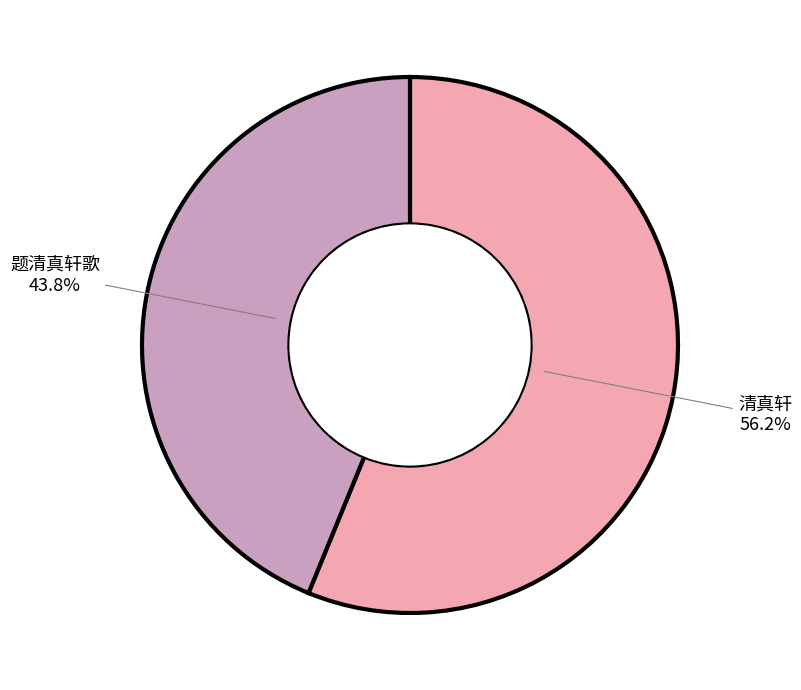

What is the ratio of the value at 题清真轩歌 to the value at 清真轩?

0.8